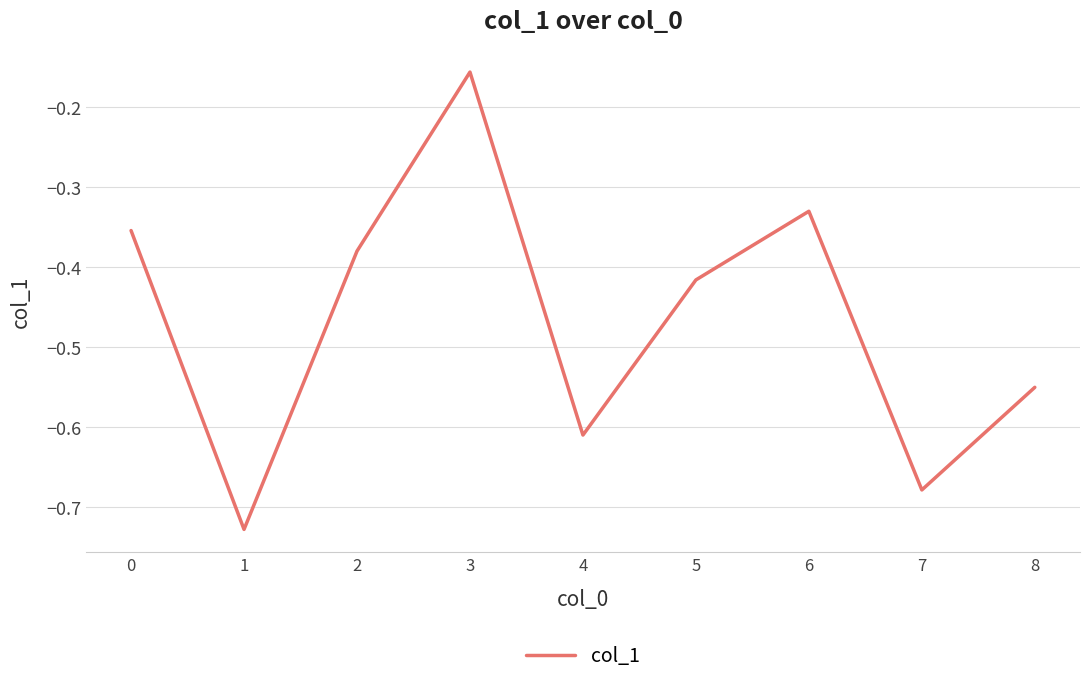

Is it true that the value at 6 is -0.2?

False